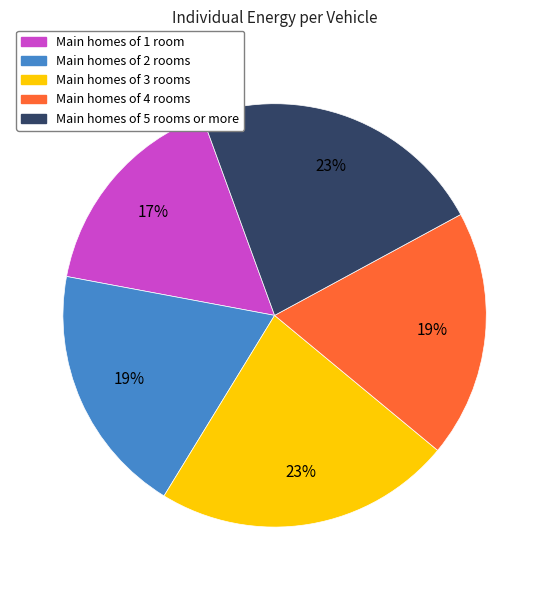

True or false: Main homes of 4 rooms accounts for 7% of the total.

False